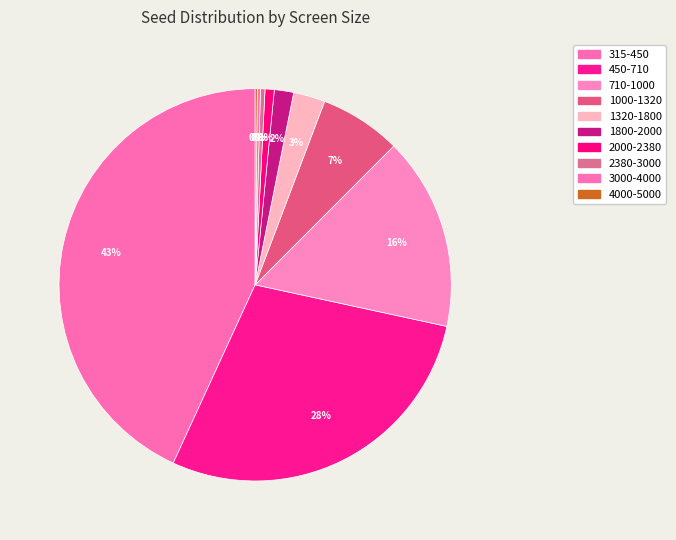

Does any single category account for the majority?

No